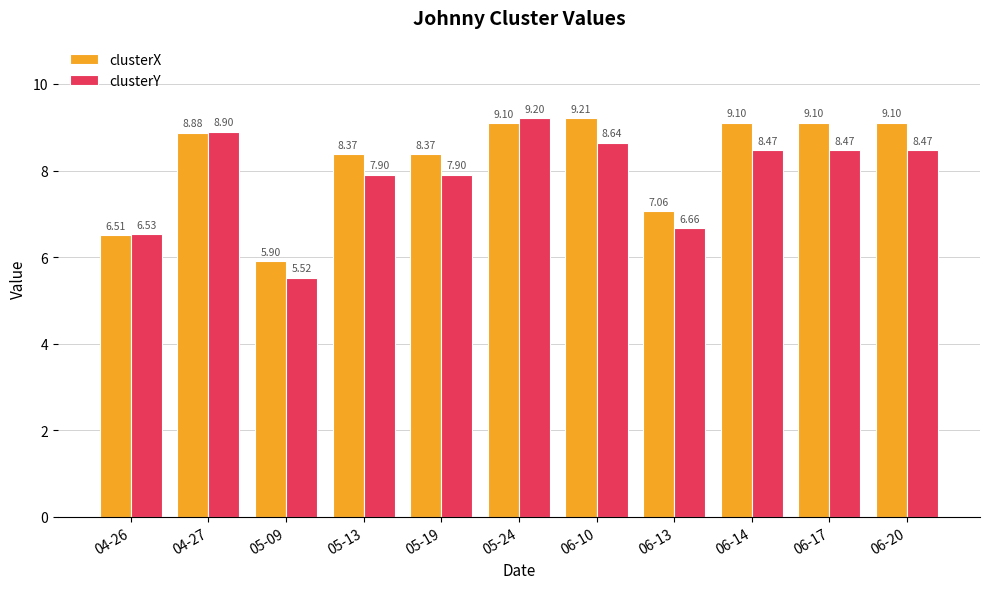

Rank the series by their average value, from highest to lowest.

clusterX, clusterY